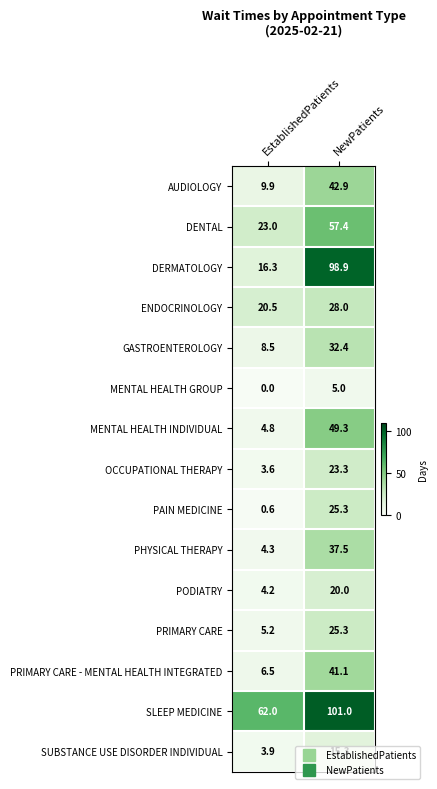

The SUBSTANCE USE DISORDER INDIVIDUAL series shows 15.3 at NewPatients. True or false?

True